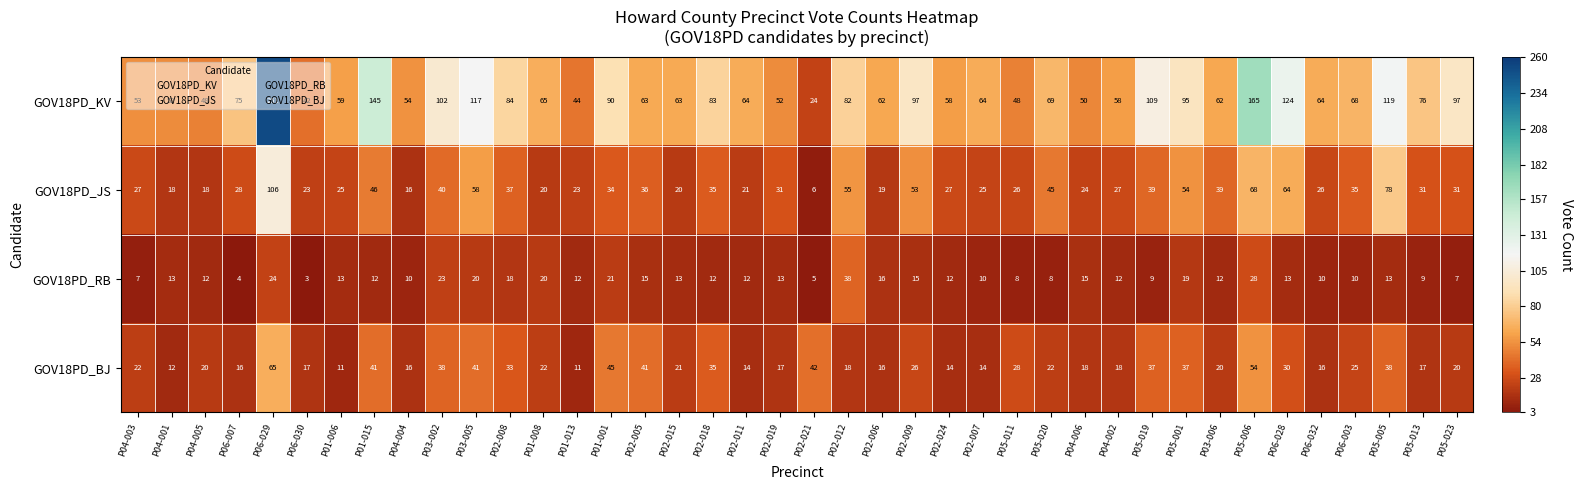

What is the average value of the GOV18PD_KV series?

80